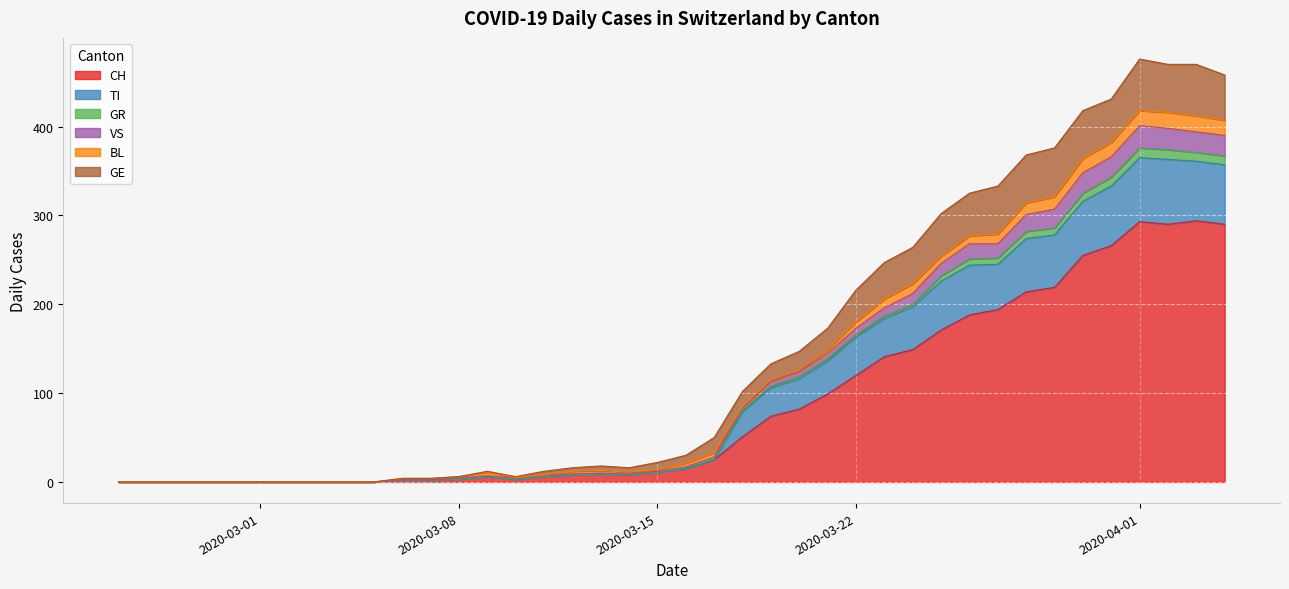

What value does the VS series have at 2020-04-05, to the nearest 10?

20